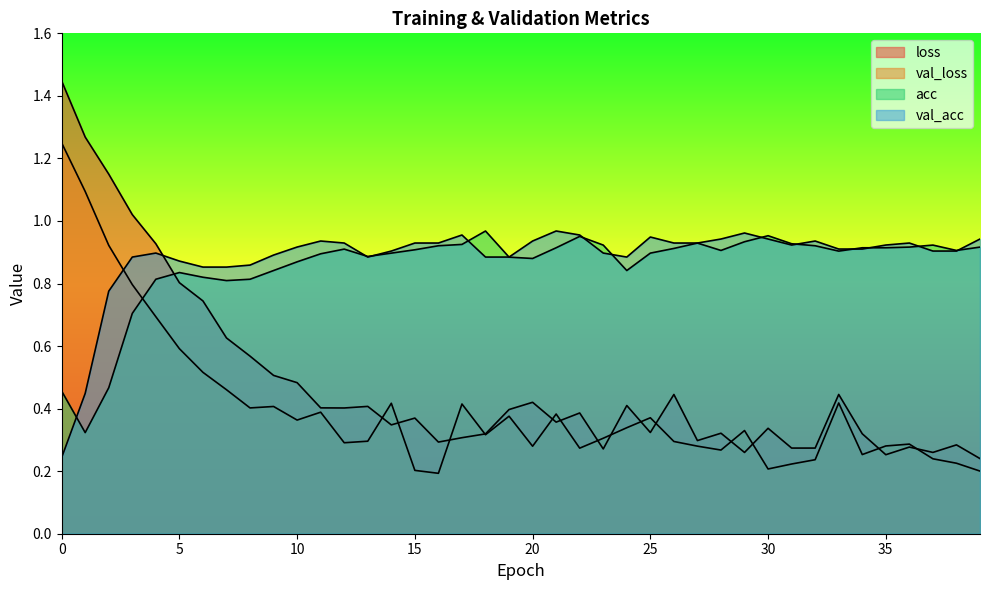

Which series has the widest spread of values?

loss